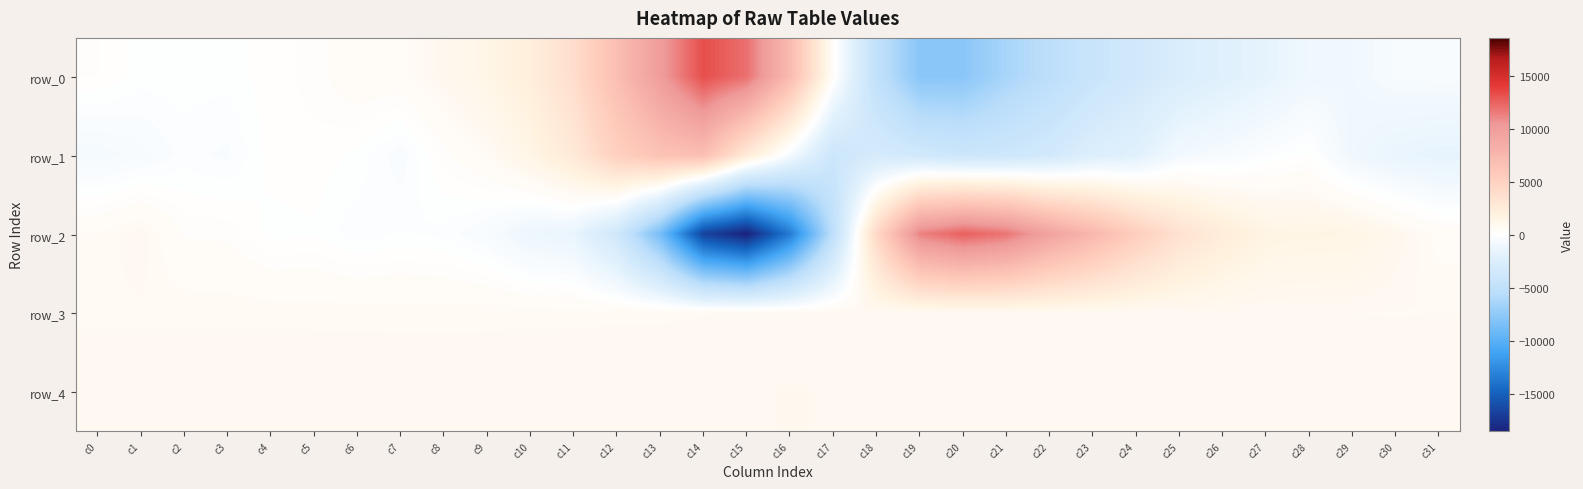

Reading left to right, list all the values displayed in this chart.

row_0: 154	-72	-63	-91	88	195	489	495	946	1413	2199	3850	6847	9985	13233	11962	7212	295	-4923	-7808	-7755	-6364	-5312	-4216	-3441	-2681	-2108	-1602	-983	-875	-560	-482
row_1: -690	-508	-234	-333	71	99	-38	-397	206	627	1455	2713	5100	6433	6843	2623	-607	-3956	-3086	-3521	-3975	-3820	-3374	-2425	-2024	-760	-567	-199	30	-992	-1396	-1576
row_2: 599	838	268	246	-60	-24	-250	-134	-191	-485	-1141	-1402	-3630	-8670	-16700	-18555	-13488	-5160	4325	11272	12553	11776	9459	7494	5334	3474	2343	1588	1490	1475	984	496
row_3: 701	702	701	702	700	698	698	696	696	697	701	701	708	706	719	731	762	790	791	762	770	808	810	798	775	758	739	727	728	723	719	723
row_4: 816	811	813	809	814	814	812	811	811	812	812	822	823	830	851	864	872	867	827	794	794	801	817	838	859	854	854	845	844	838	830	834